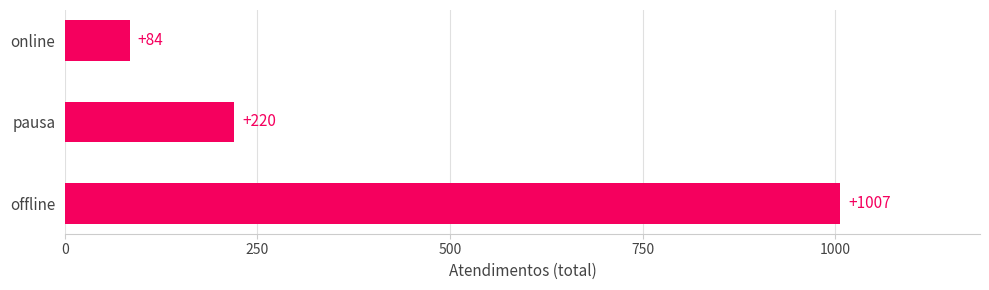

Reading bottom to top, what are all the values shown in this chart?

offline=1007	pausa=220	online=84